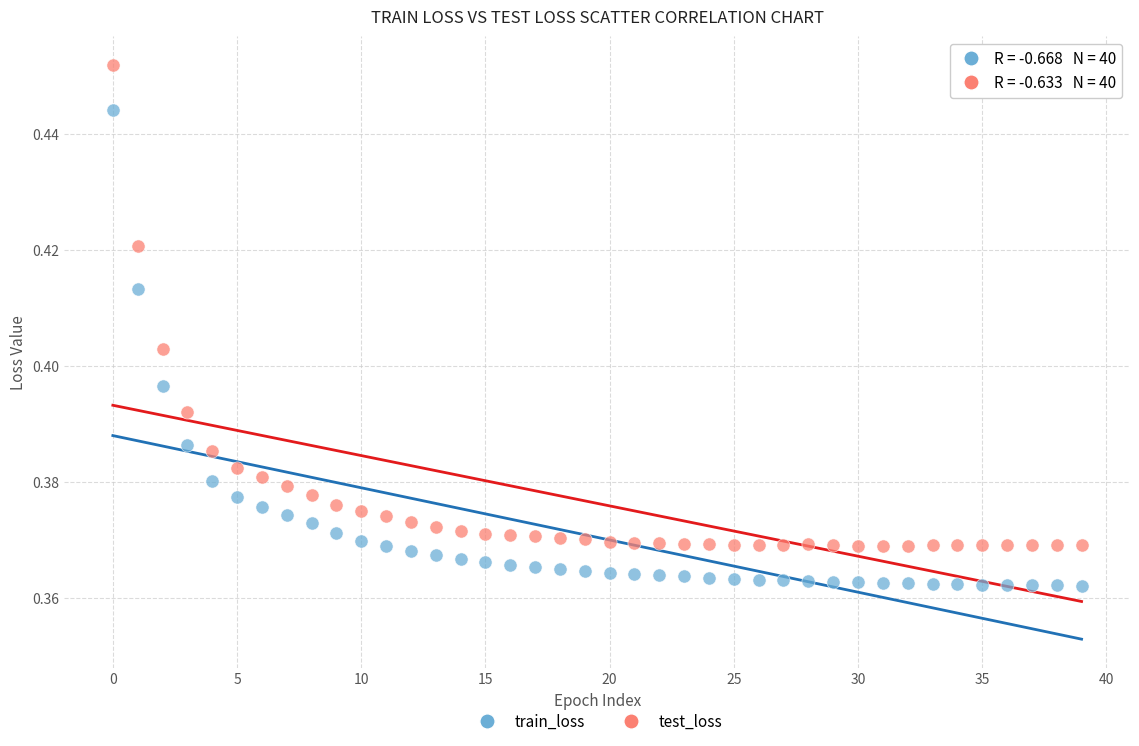

Which series has the widest spread of Y values?

test_loss